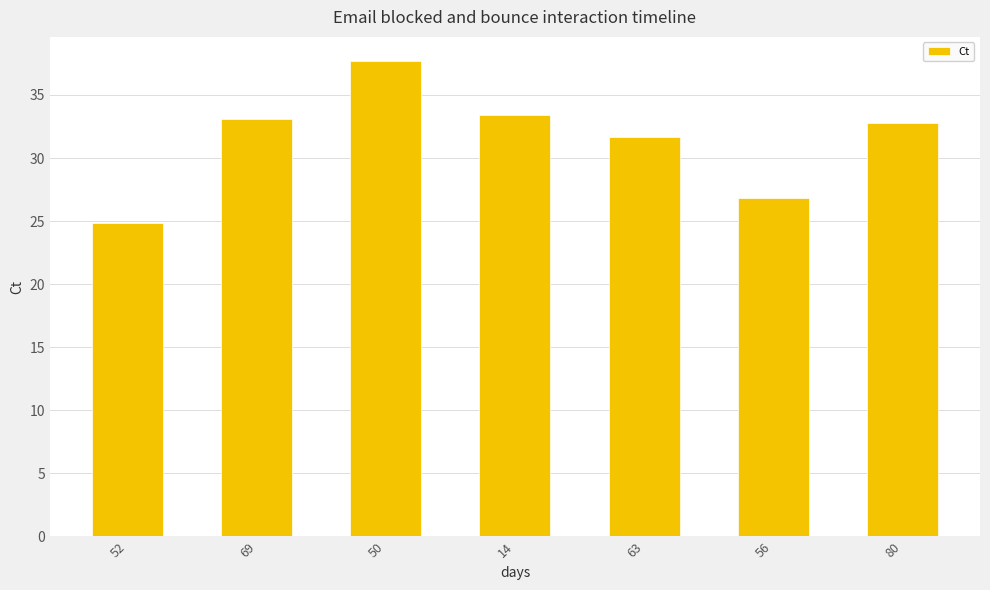

What is the difference between the values at 69 and 56?

6.2